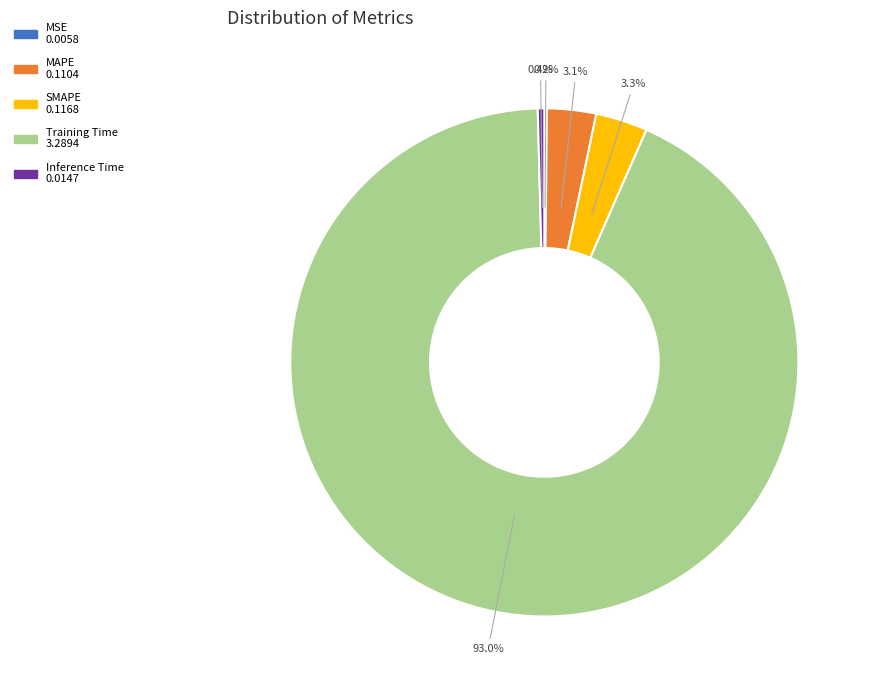

Which slice is the largest?

Training Time